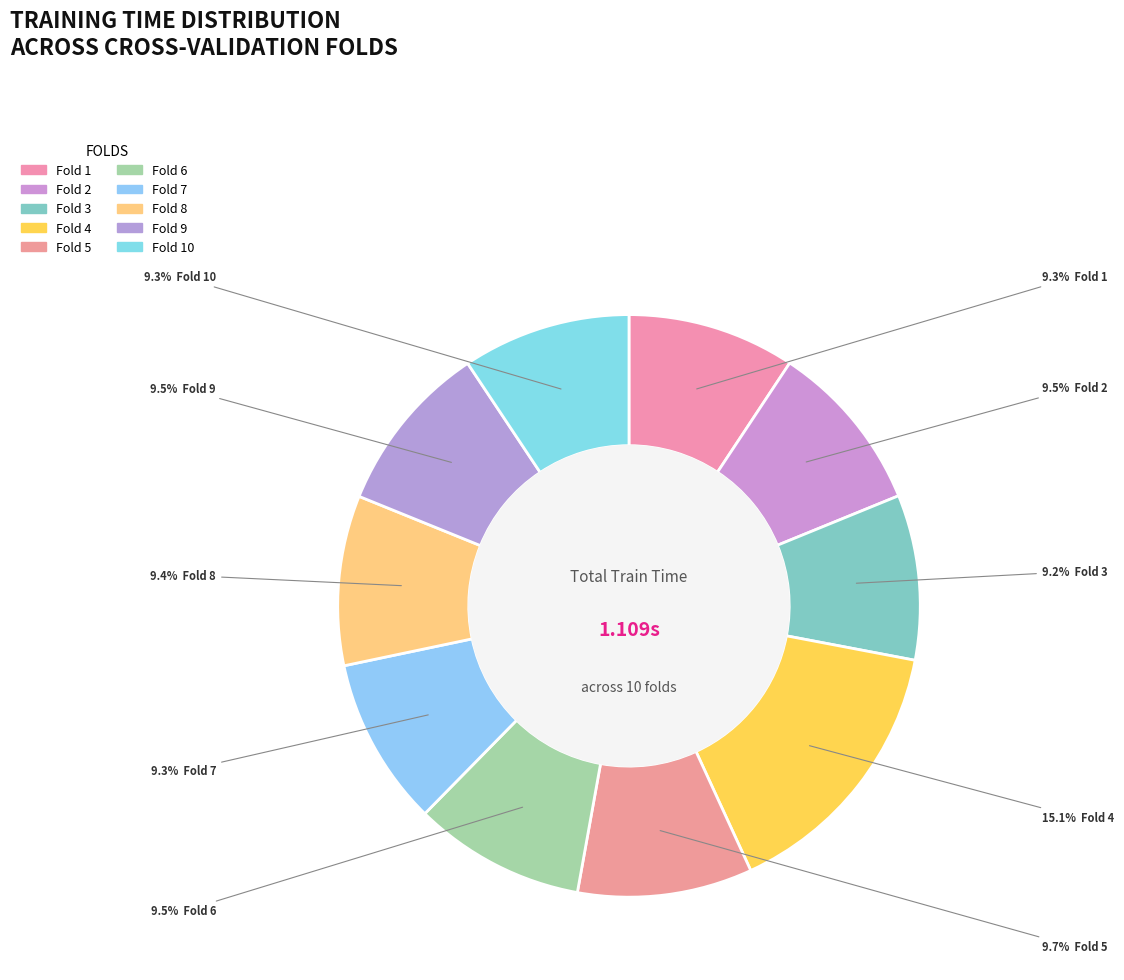

The Fold 4 slice represents 15% of the pie. True or false?

True